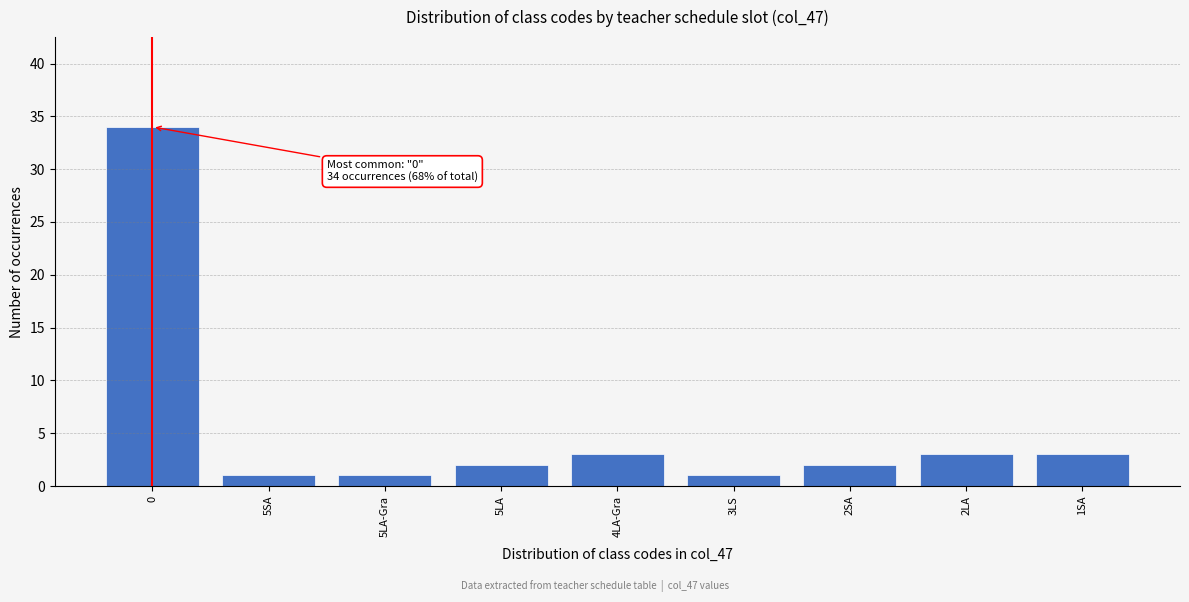

Reading right to left, transcribe all the data shown in this chart.

1SA=3	2LA=3	2SA=2	3LS=1	4LA-Gra=3	5LA=2	5LA-Gra=1	5SA=1	0=34